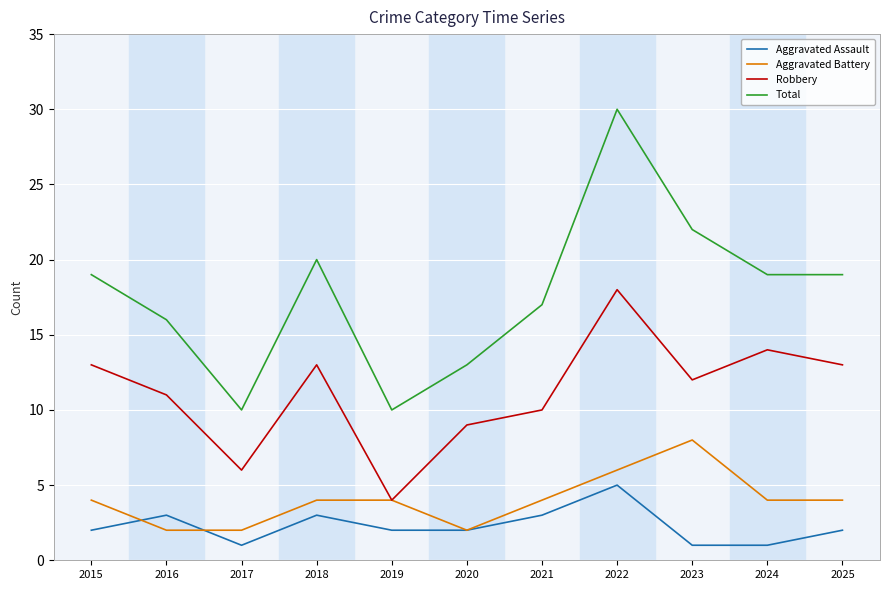

True or false: Total has a value of 17 at 2021.

True